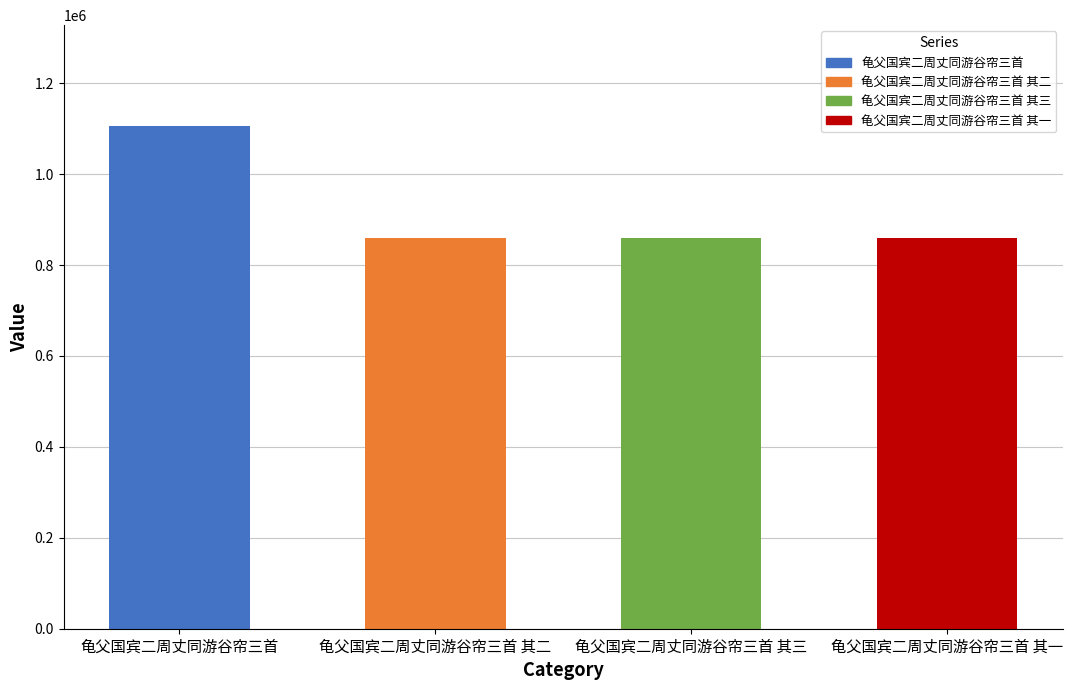

Is it true that the value at 龟父国宾二周丈同游谷帘三首 其一 is 515939?

False